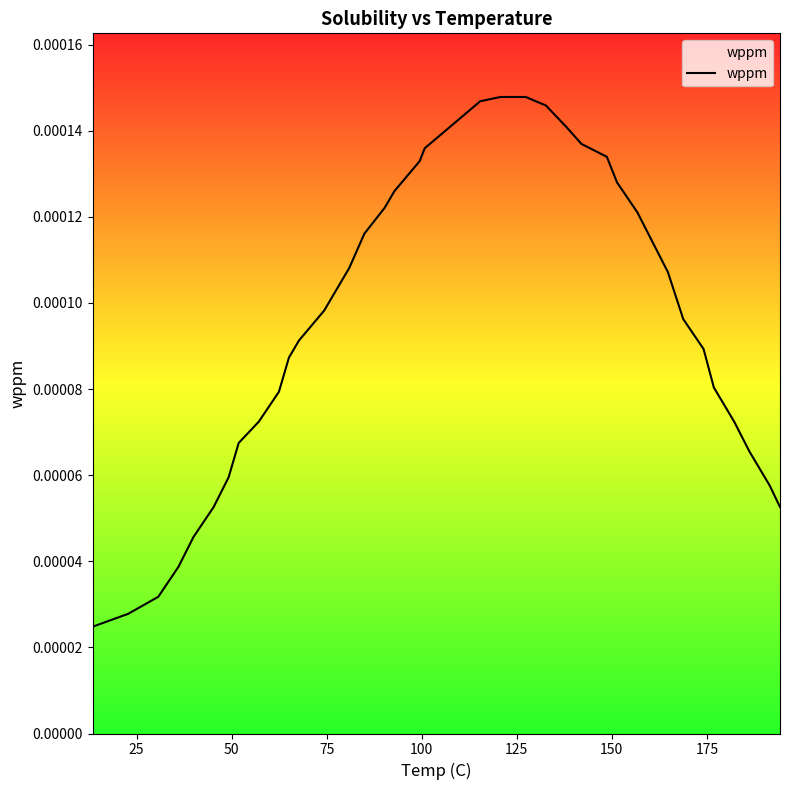

Does the chart display data point markers on the line(s)?

No